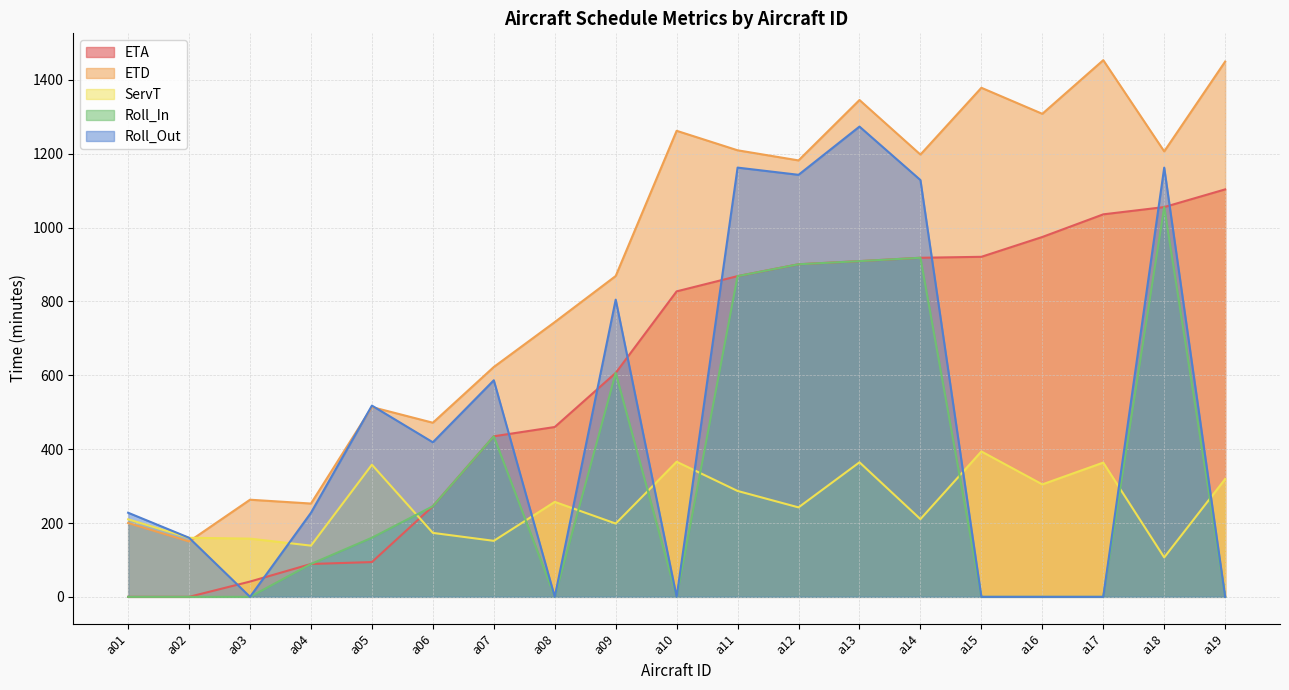

Which series changed the most between a14 and a19?

Roll_Out